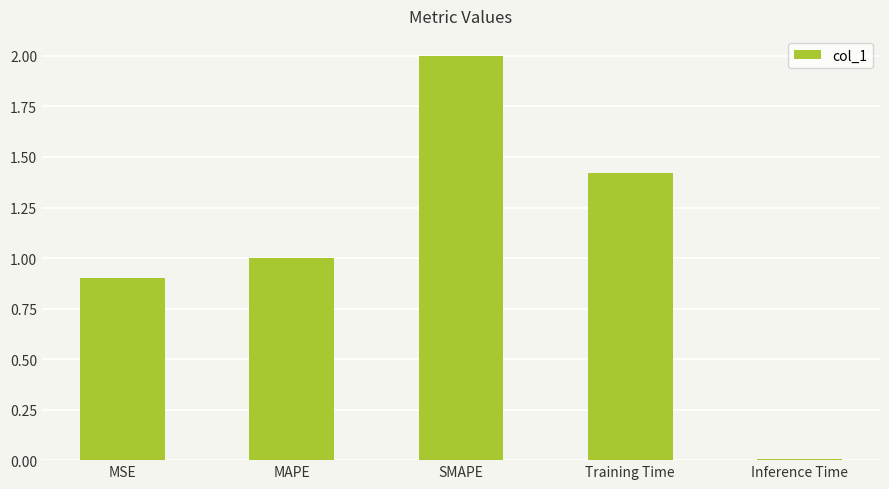

What is the label of the 2nd bar from the left?

MAPE